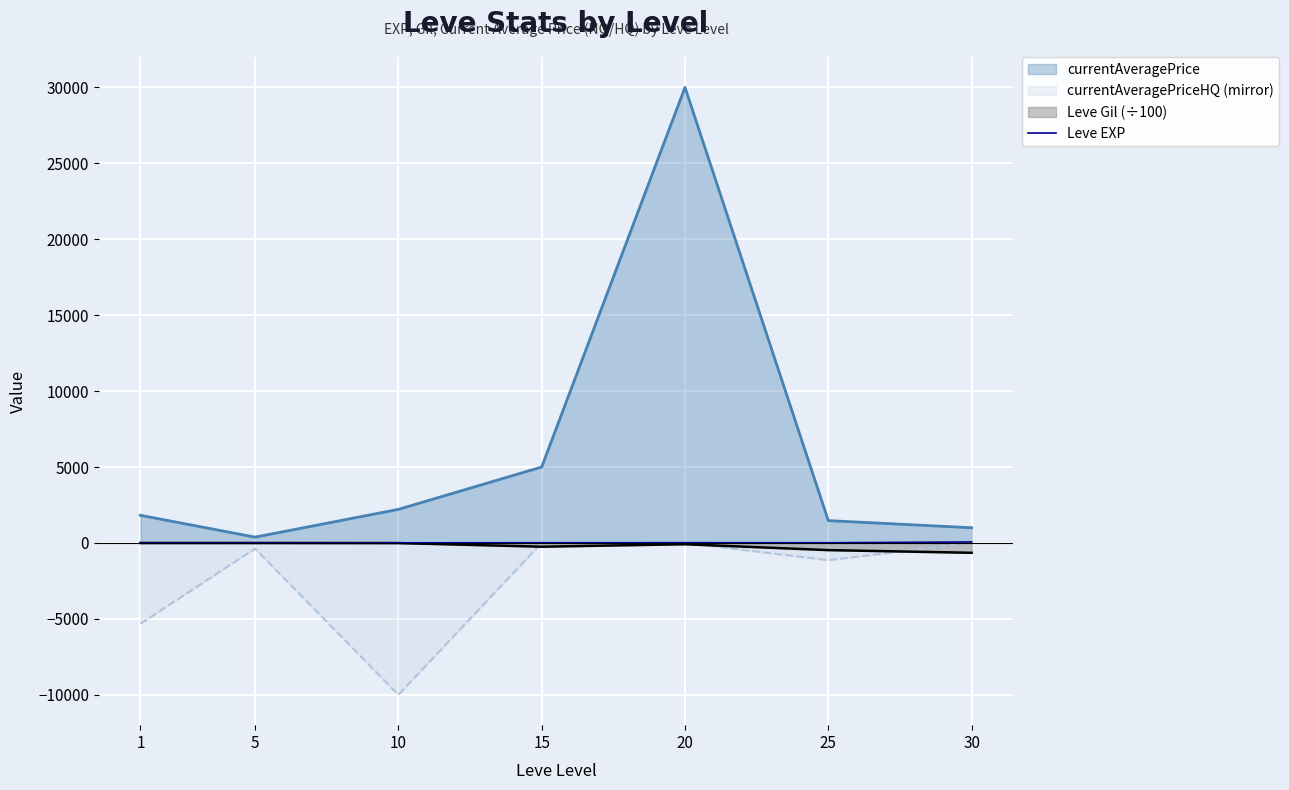

Count the number of categories in the chart.

7